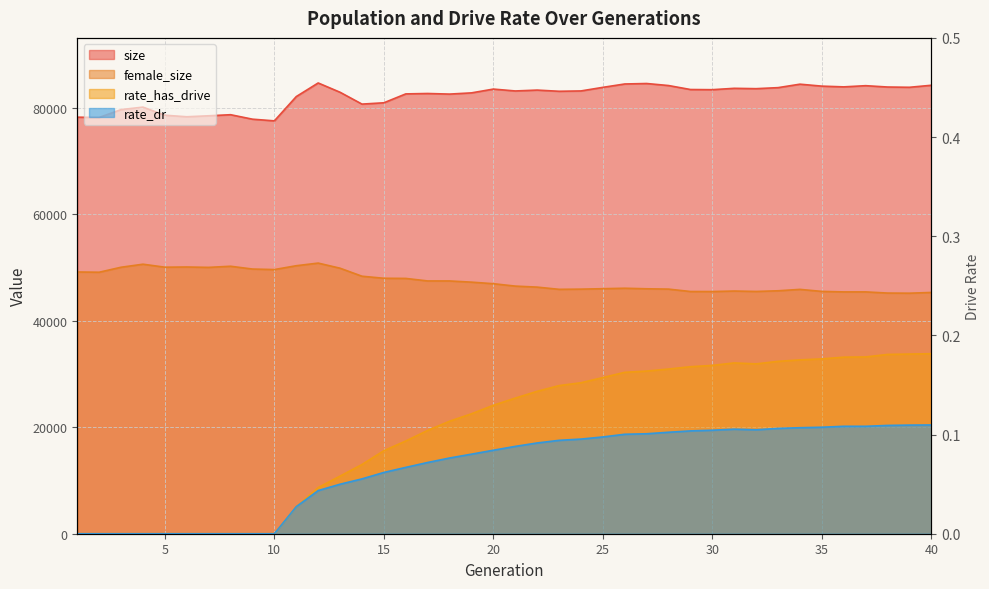

Count the rate_has_drive values in the range 0 to 1.

40